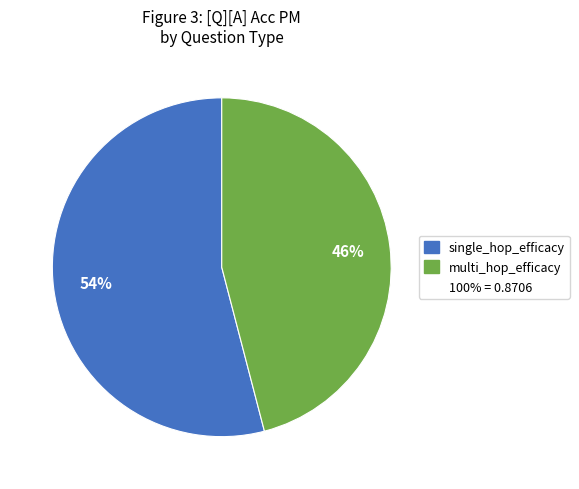

Is there any slice that represents more than half of the pie?

Yes